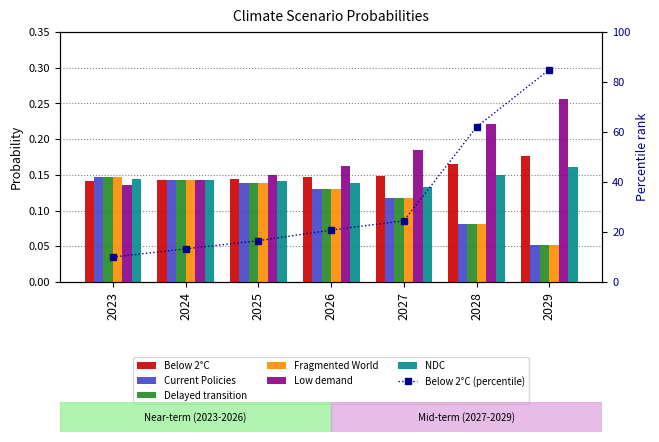

What is the approximate value of Below 2°C at 2026?

0.1